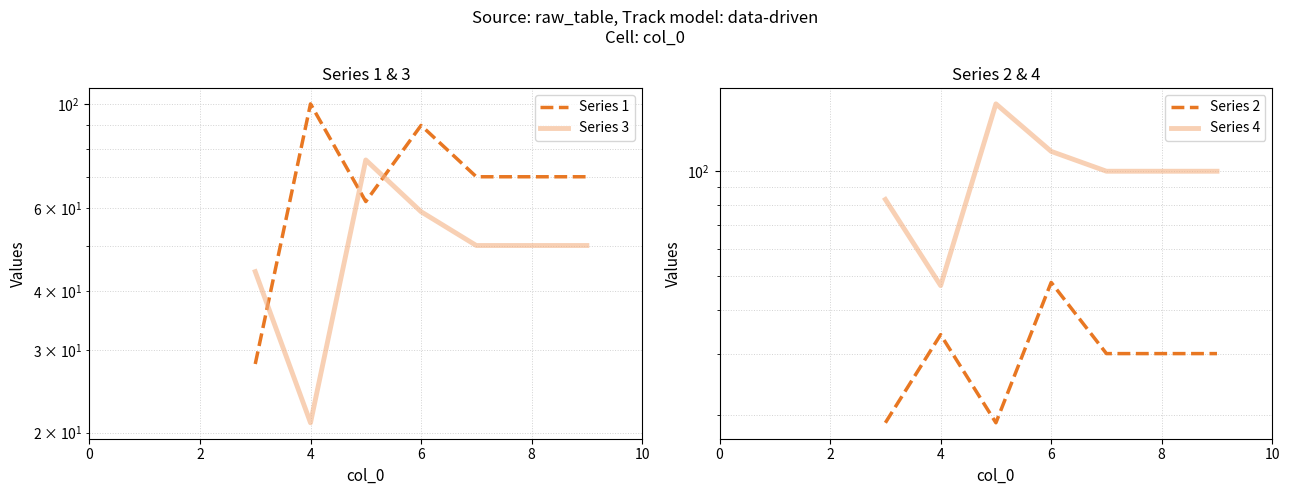

What is the lowest value of the Series 1 series?

28